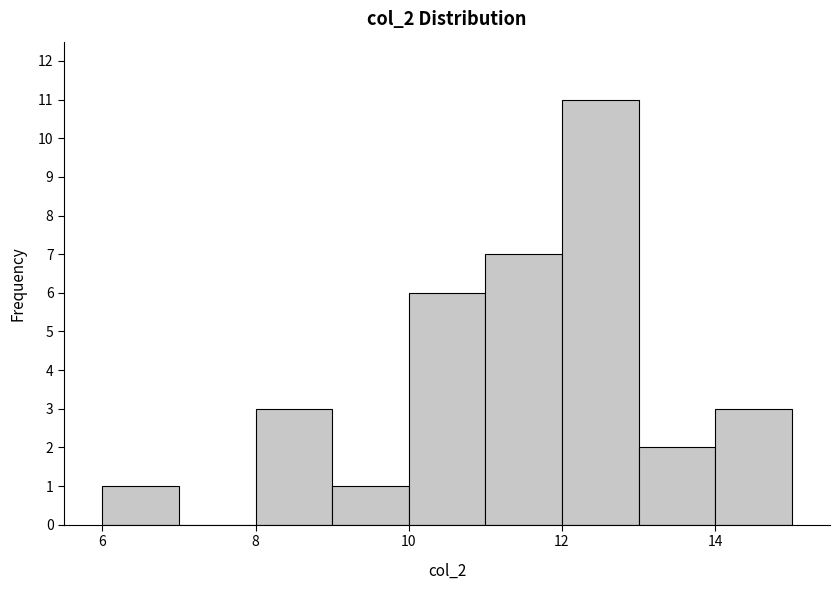

What is the height of the bar covering 6 to 7 on the x-axis? The values are not printed on the chart, so give them approximately, as read against the axis.

1